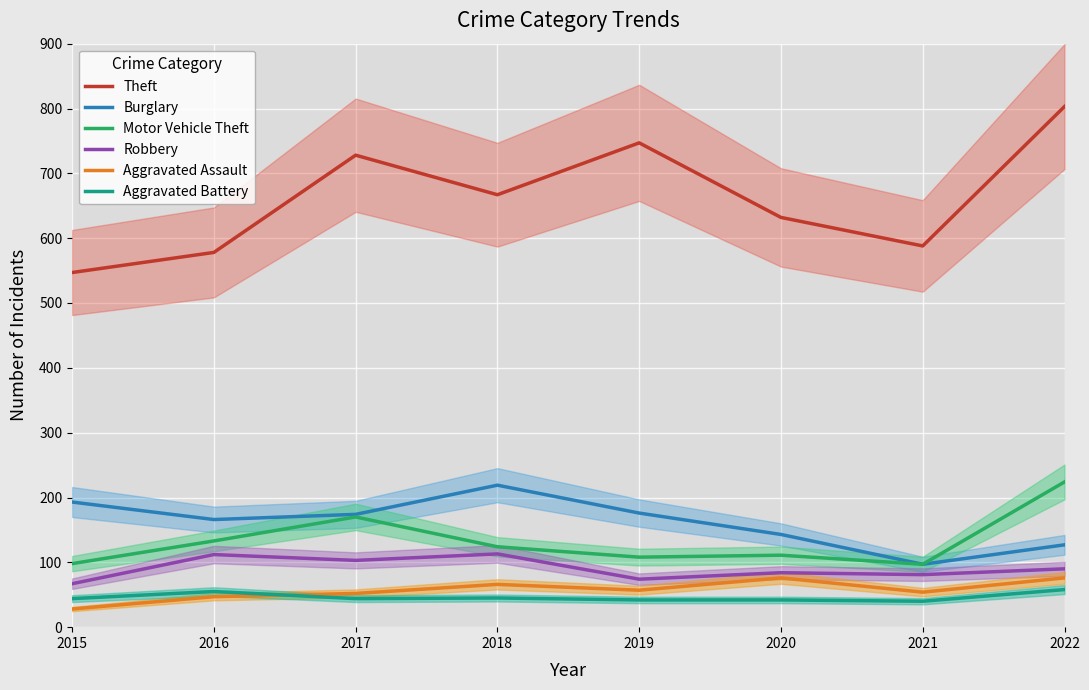

At which category is the sum across all series the highest?

2022